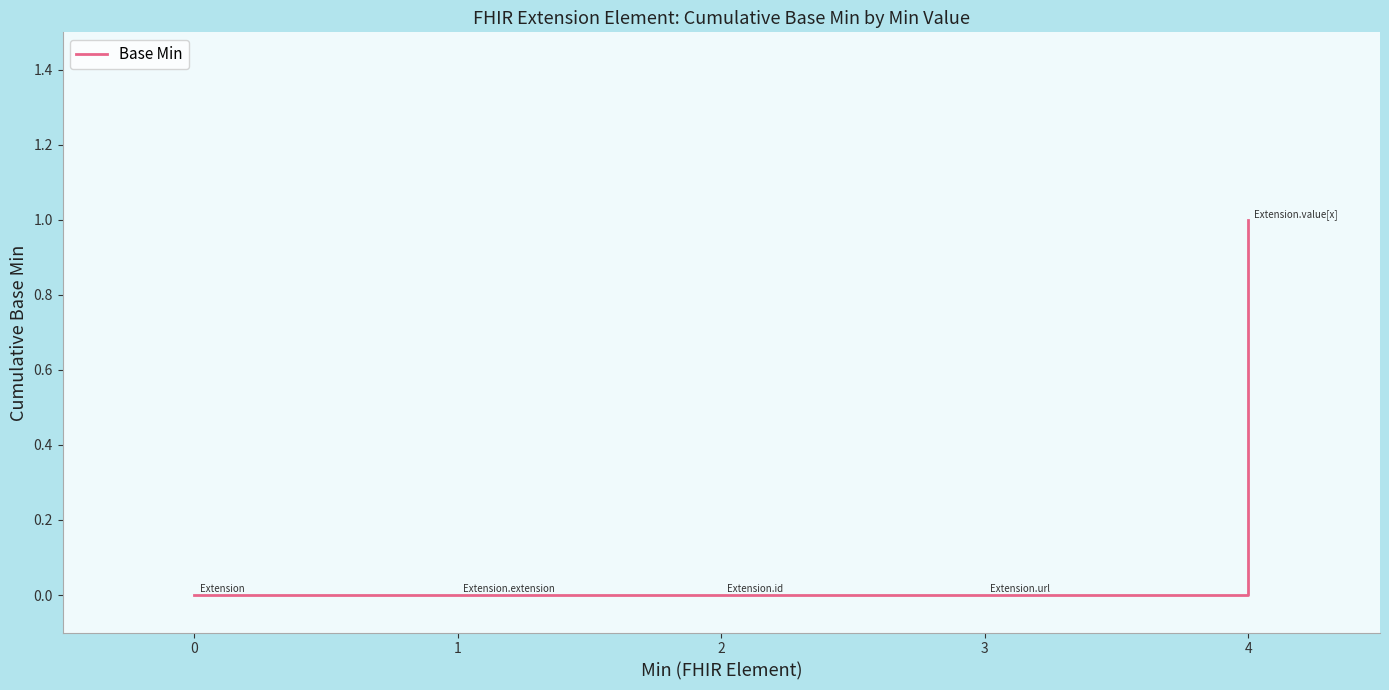

Is it true that the value at 3 is 0?

True